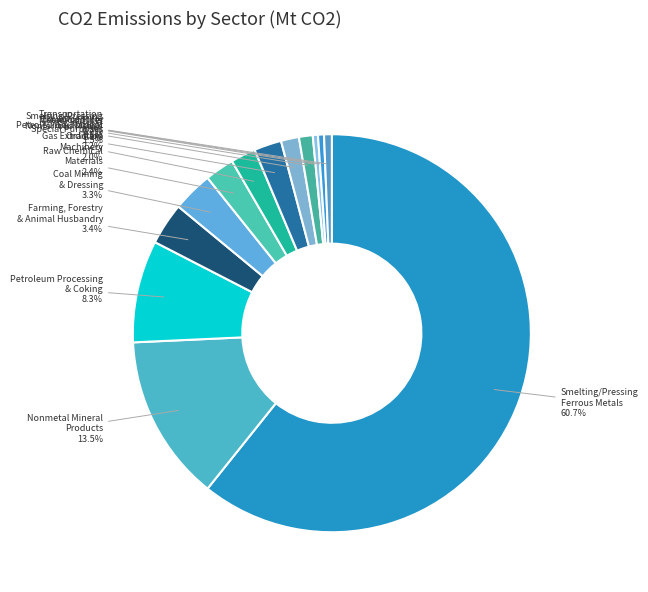

How many segments does this pie chart have?

13